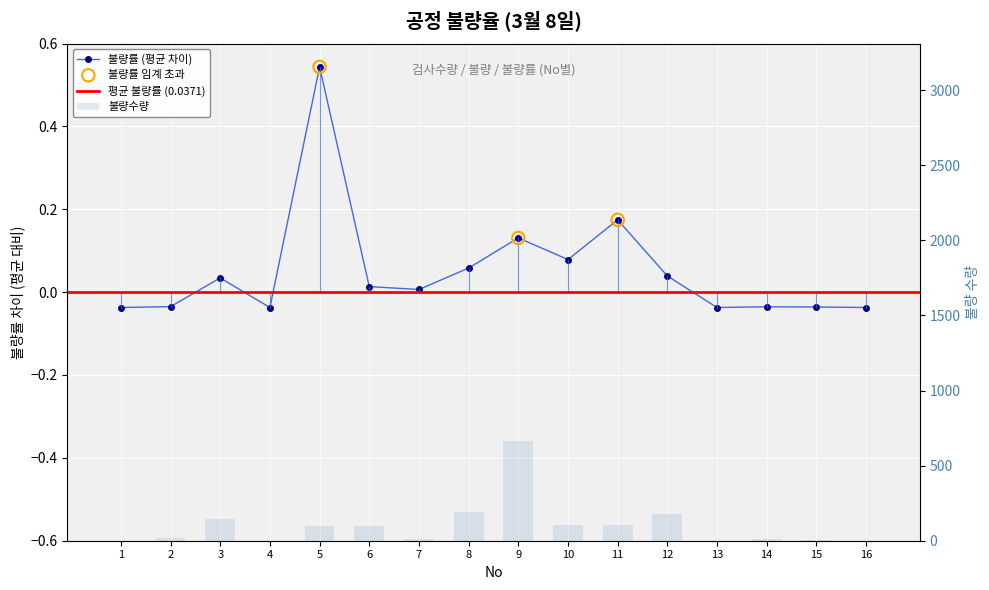

Which series has the largest total across all categories?

불량